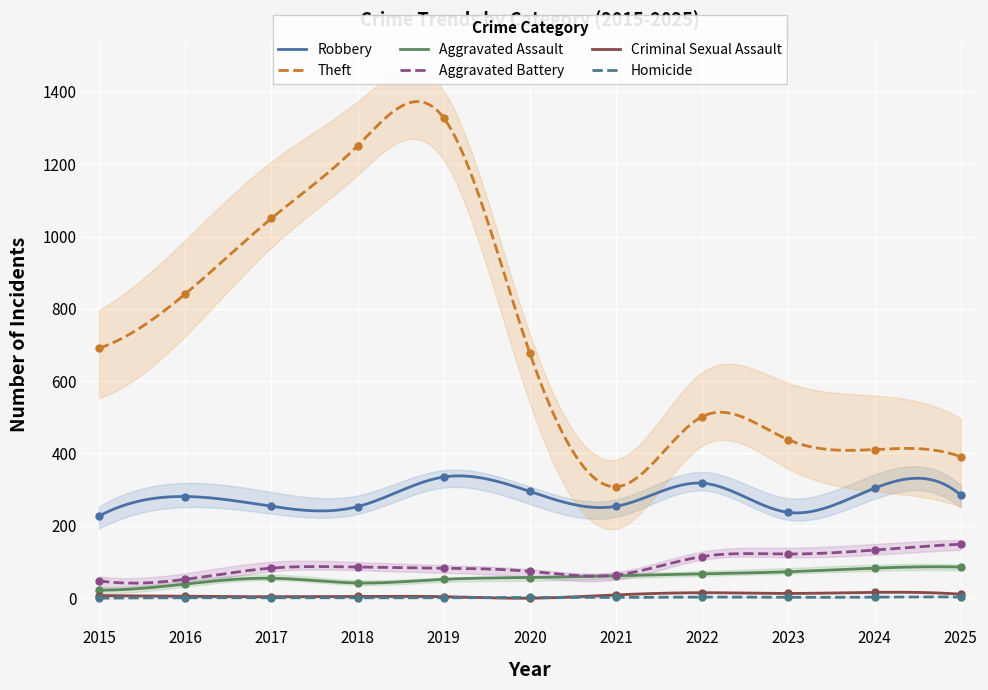

At how many categories does at least one series exceed 333?

10